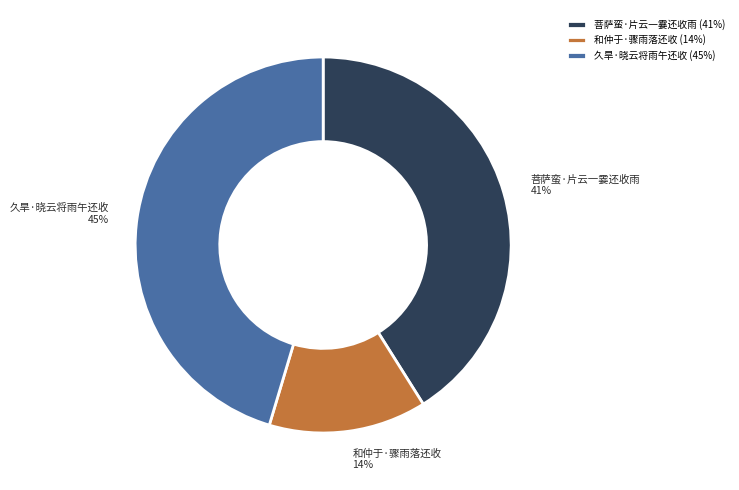

Which slice is the largest?

久旱·晓云将雨午还收